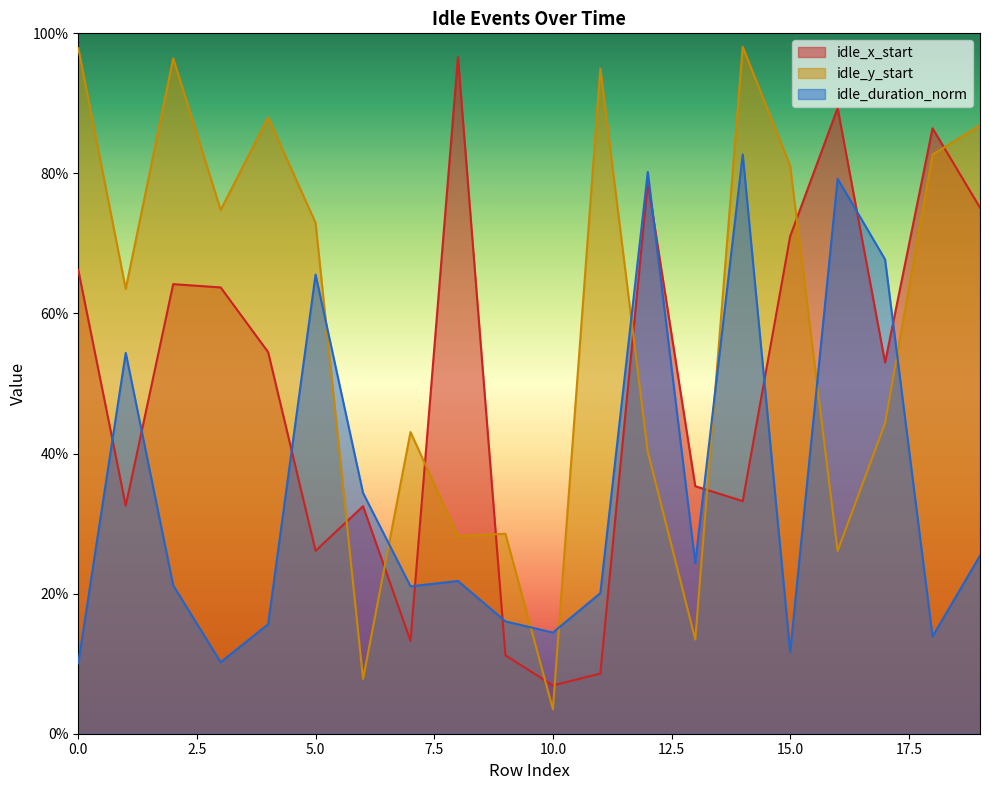

List the series in order of their overall mean, lowest first.

idle_duration_norm, idle_x_start, idle_y_start